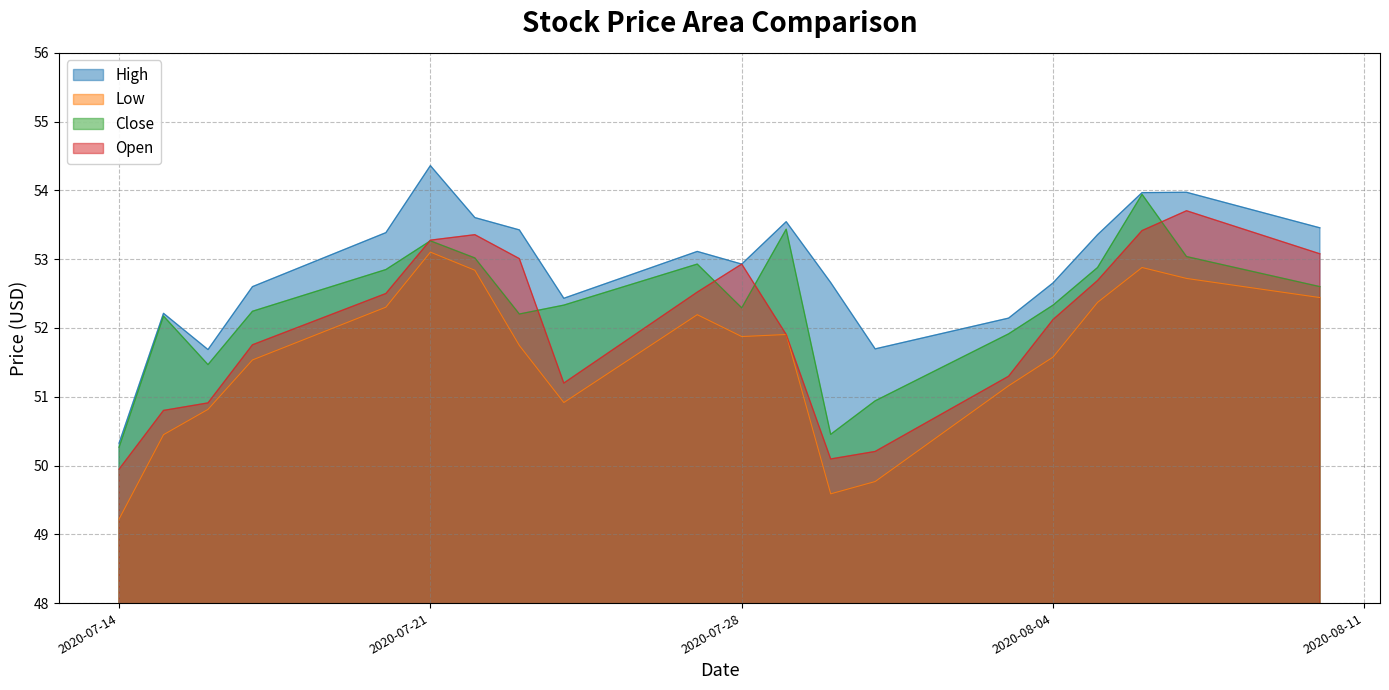

Is the value of Close at 2020-07-14 greater than the value of Low at 2020-07-27?

No